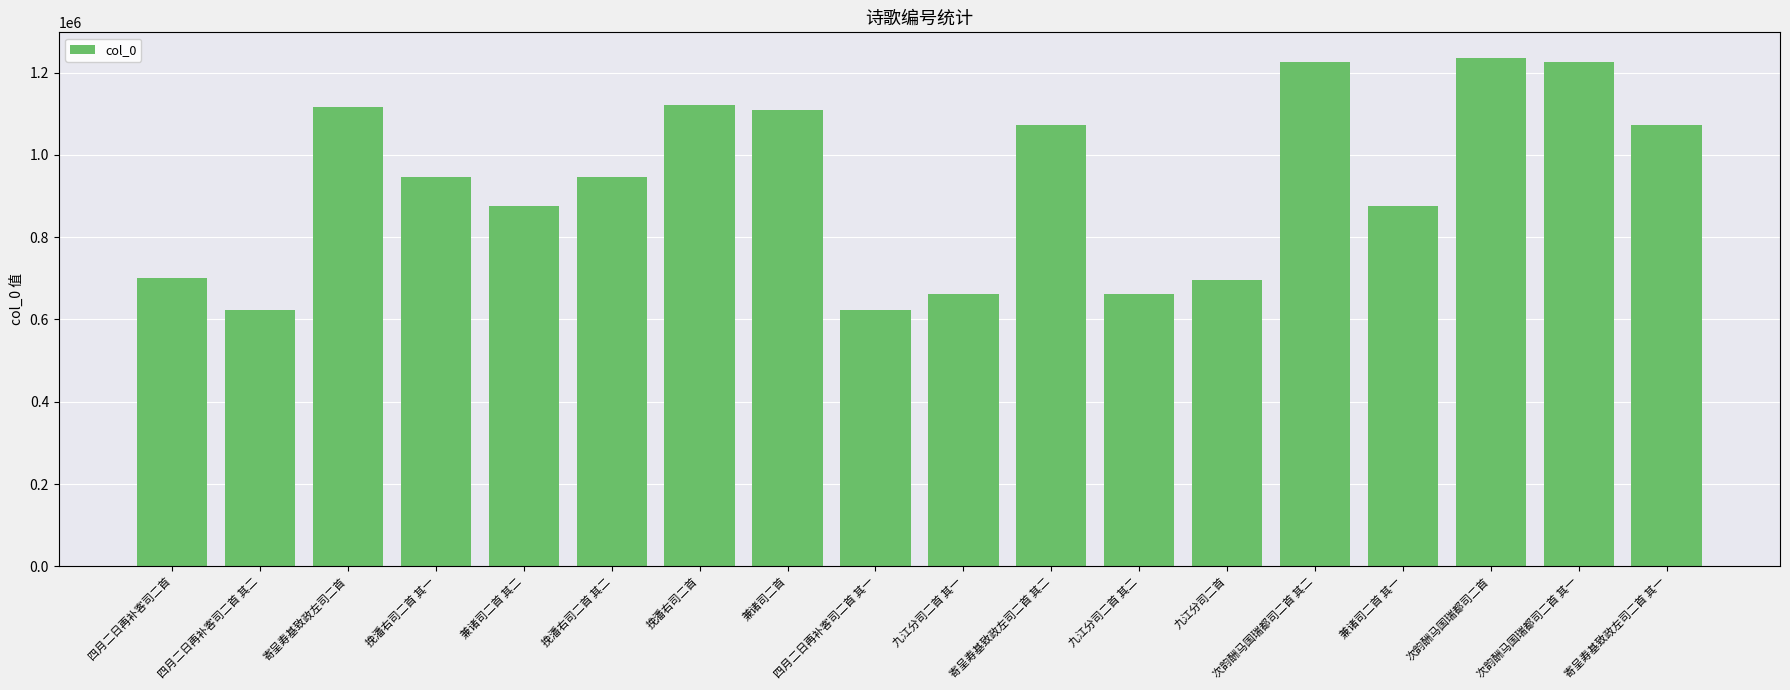

What is the sum of all values?

16784090